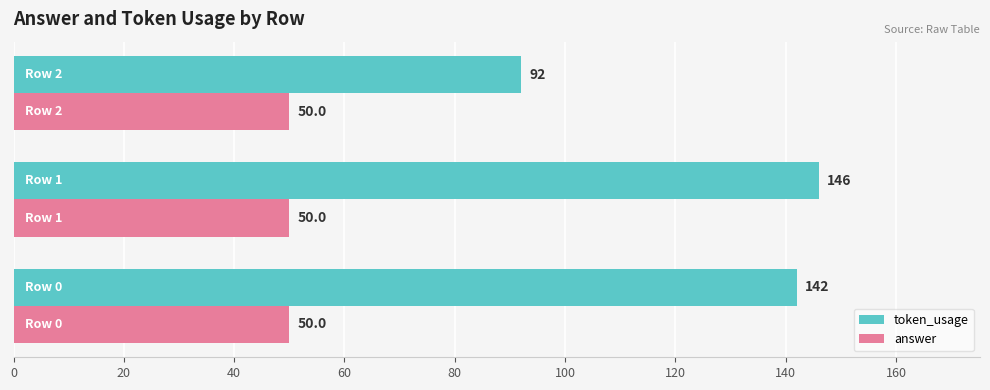

What is the sum of all answer values?

150